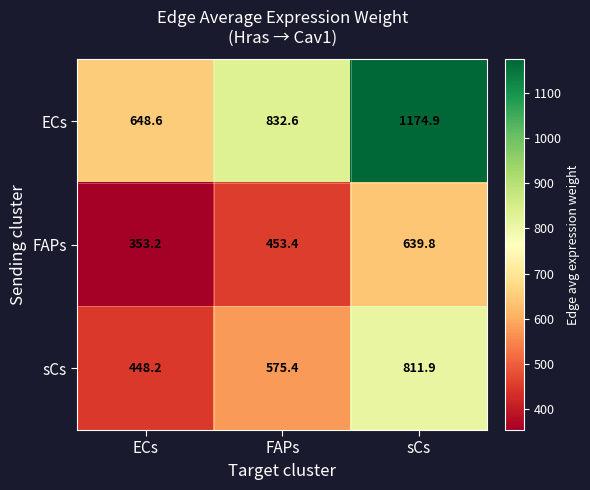

What is the maximum value for FAPs?

639.8